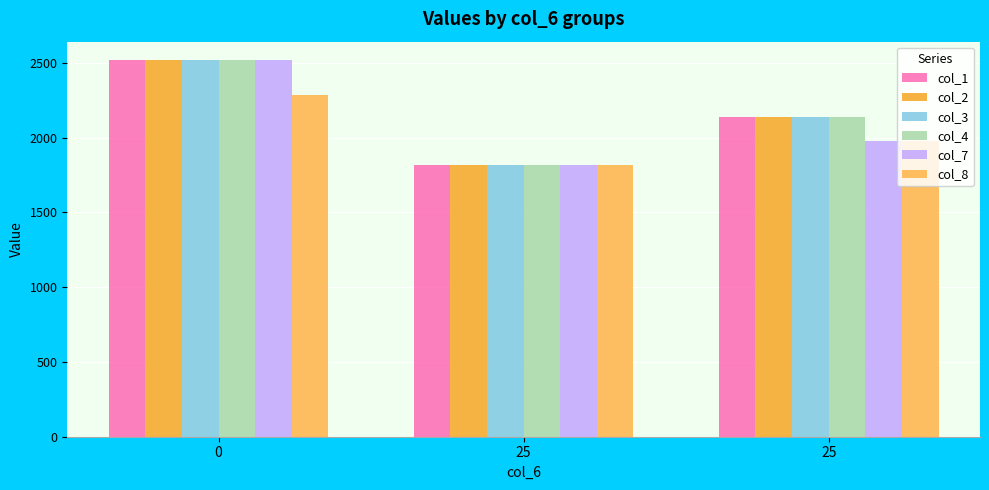

What is the smallest value displayed?

1813.8